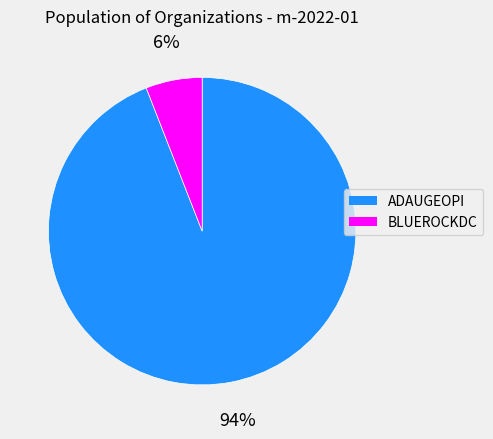

What is the smallest slice in the pie chart?

BLUEROCKDC